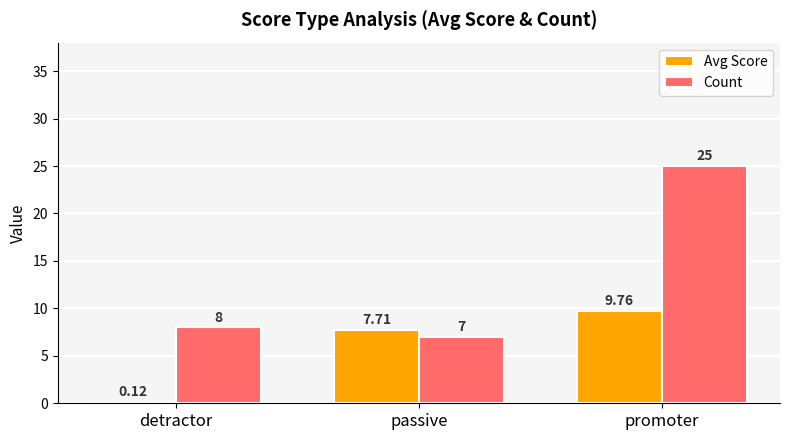

What is the difference between the maximum and second lowest values in the Avg Score series?

2.0